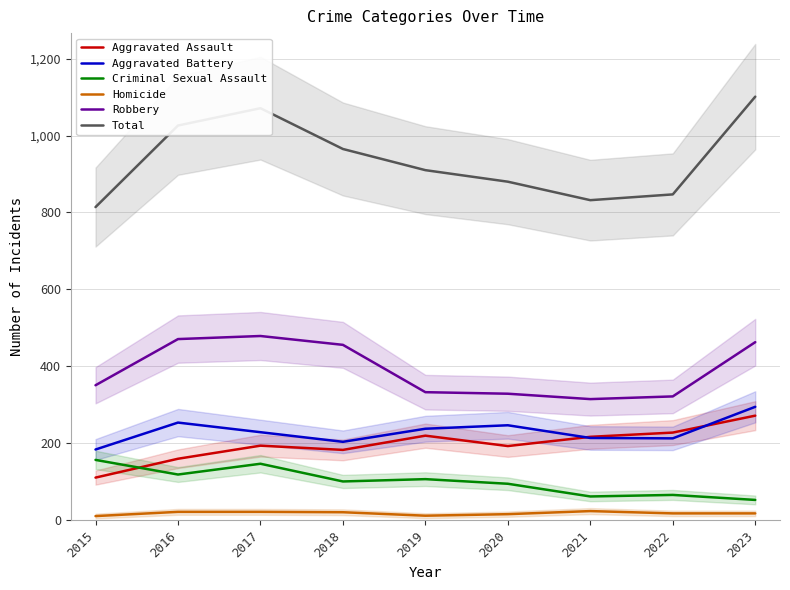

True or false: Criminal Sexual Assault has a value of 82 at 2016.

False